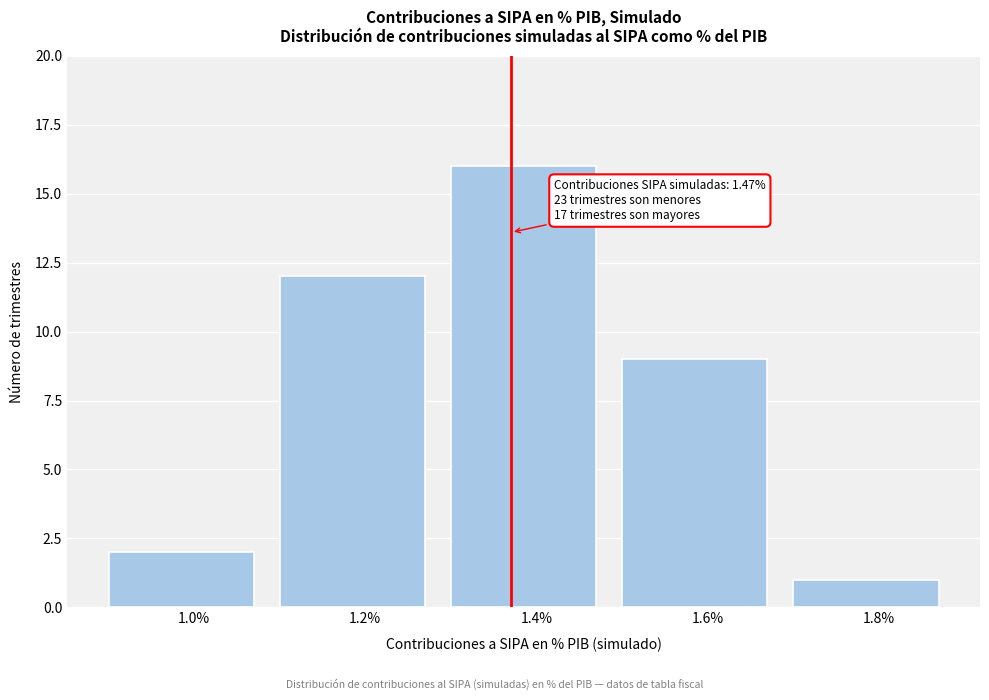

Reading right to left, list all the values displayed in this chart.

1.8%=1	1.6%=9	1.4%=16	1.2%=12	1.0%=2